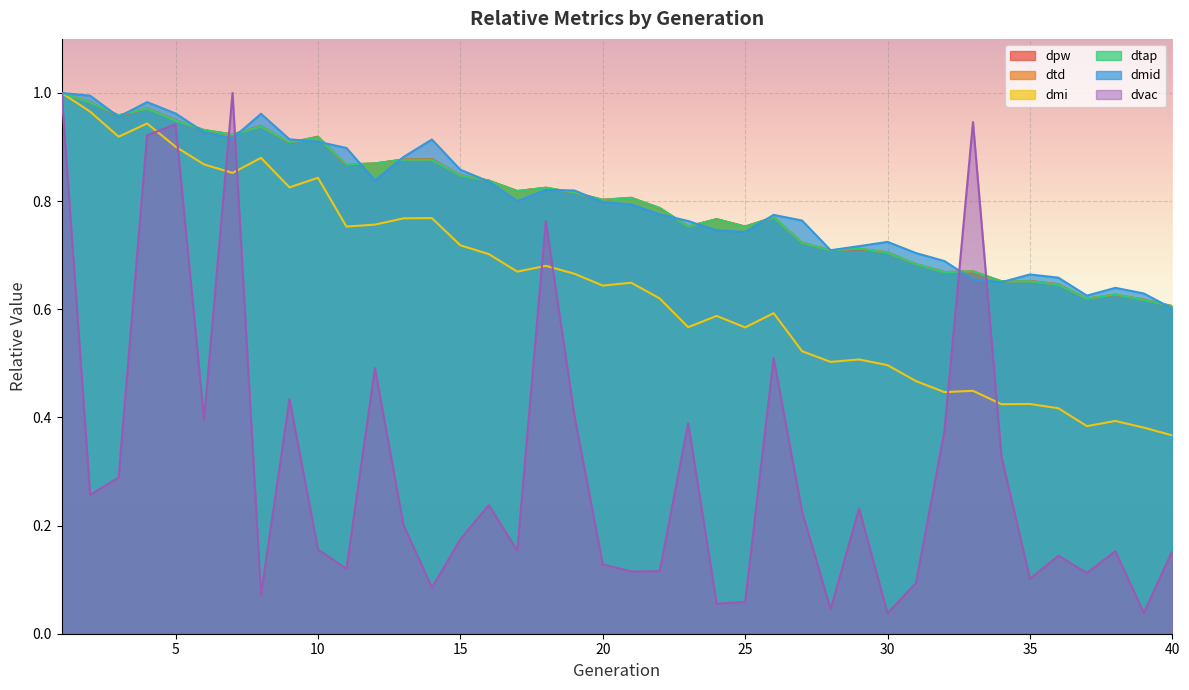

What is the spread (max minus min) of values at 8?

0.9